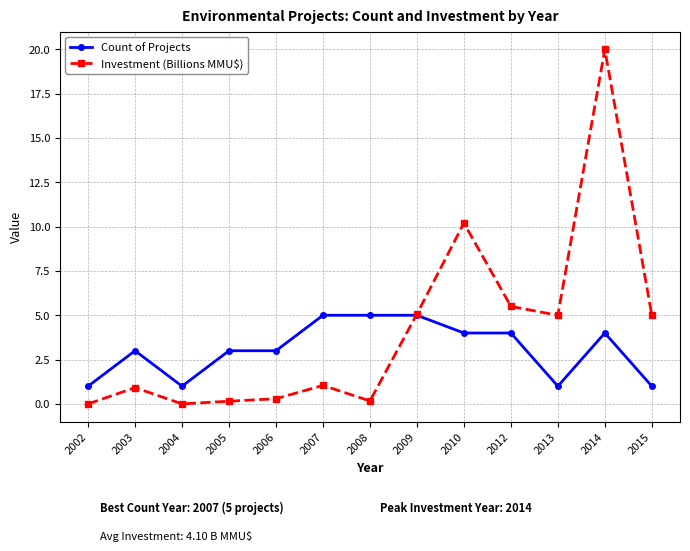

What is the value of the Count of Projects point at the 4th from the left?

3.0